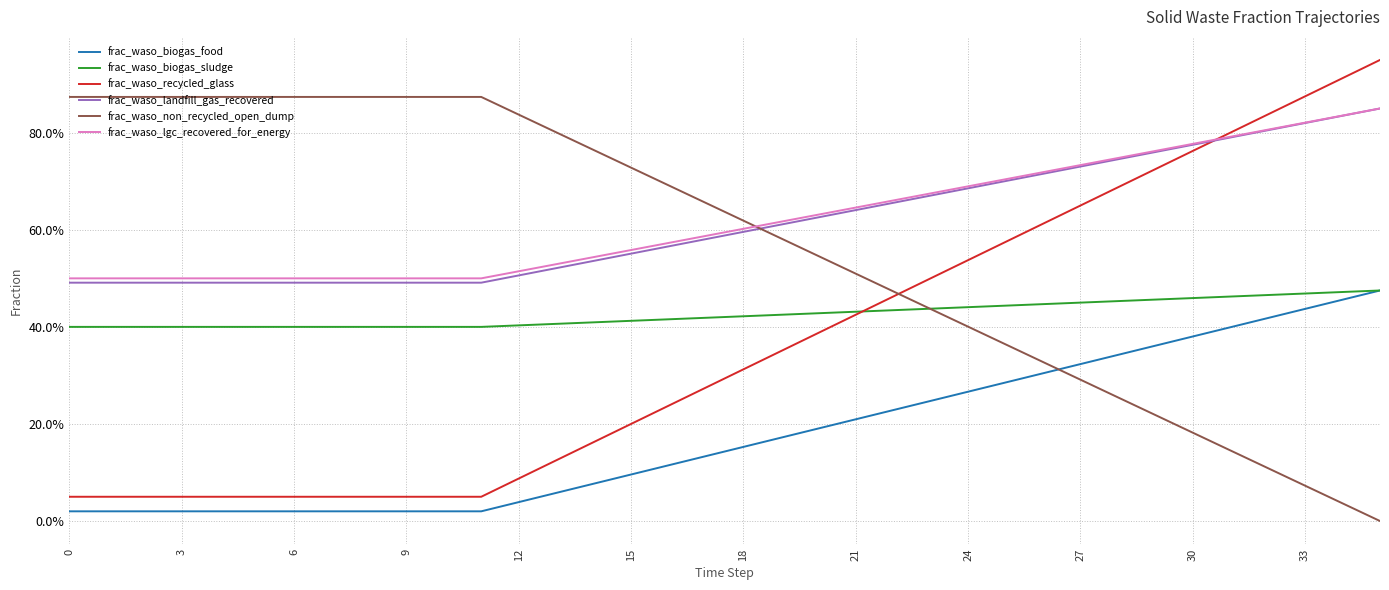

What are all the series names shown in the legend?

frac_waso_biogas_food, frac_waso_biogas_sludge, frac_waso_recycled_glass, frac_waso_landfill_gas_recovered, frac_waso_non_recycled_open_dump, frac_waso_lgc_recovered_for_energy